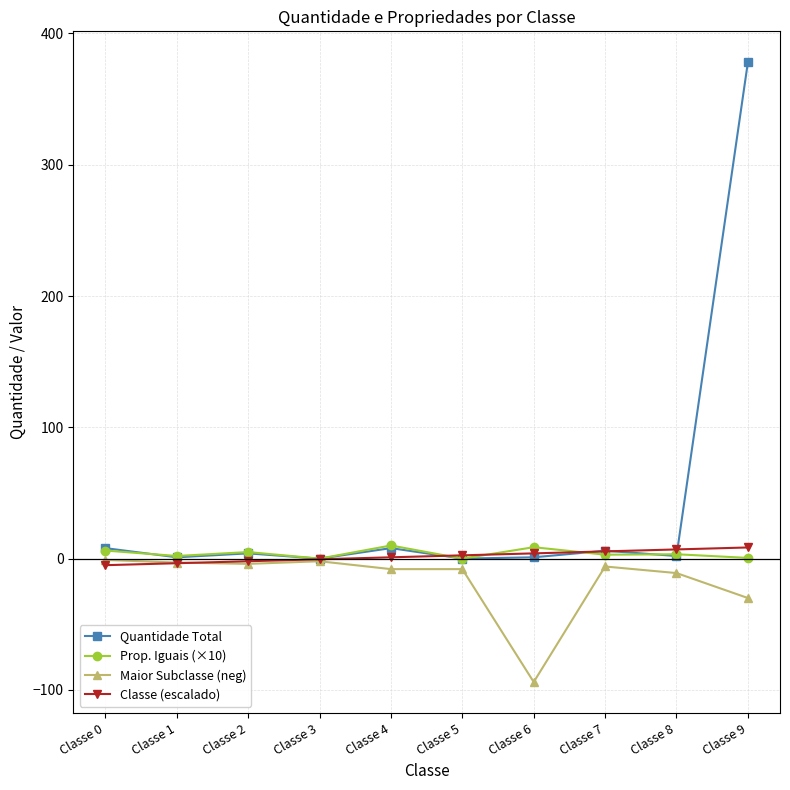

True or false: Quantidade Total has more than 0 interior local peaks.

True